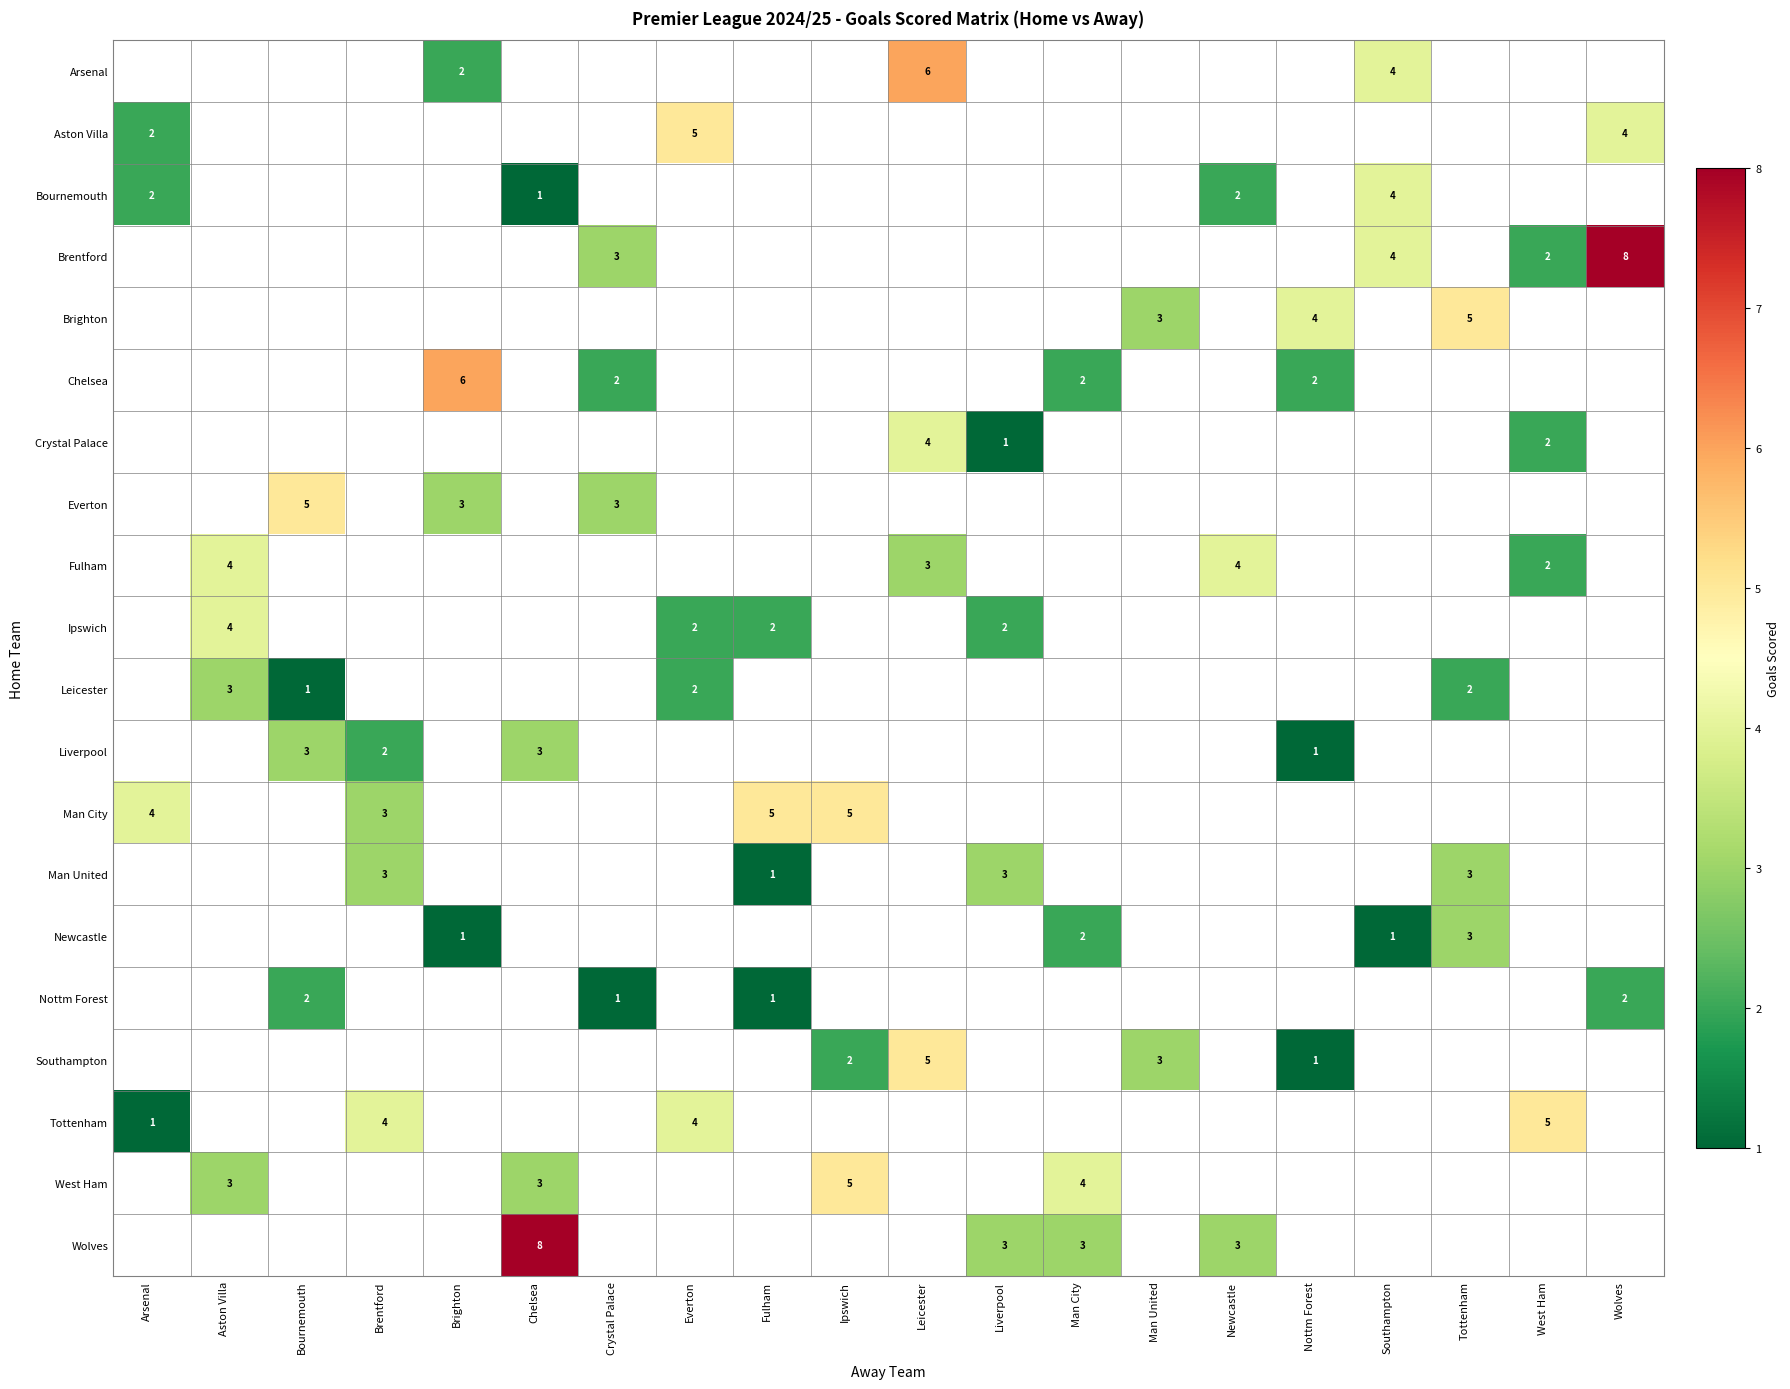

What is the greatest value displayed?

8.0